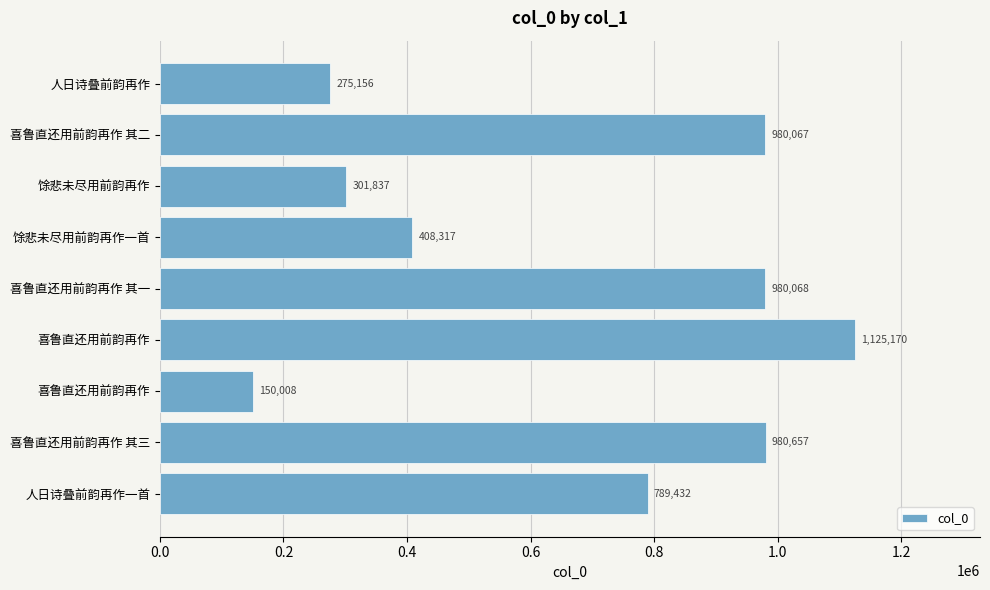

How many values are below 789432?

4